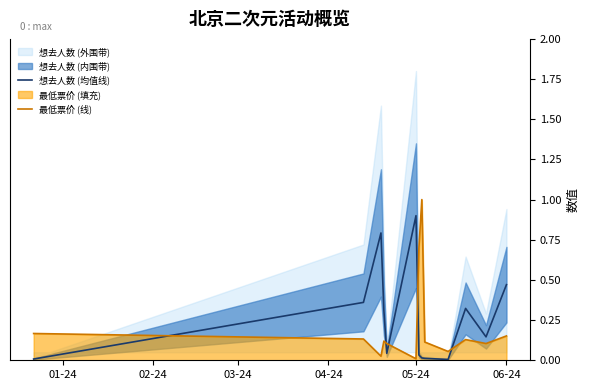

How many times do 想去人数 (均值线) and 最低票价 (线) cross each other?

5